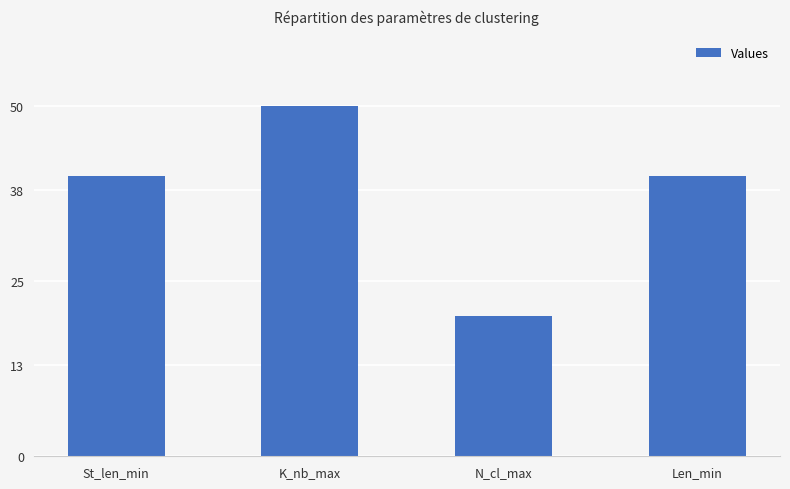

What is the value of the 3rd bar from the left?

20